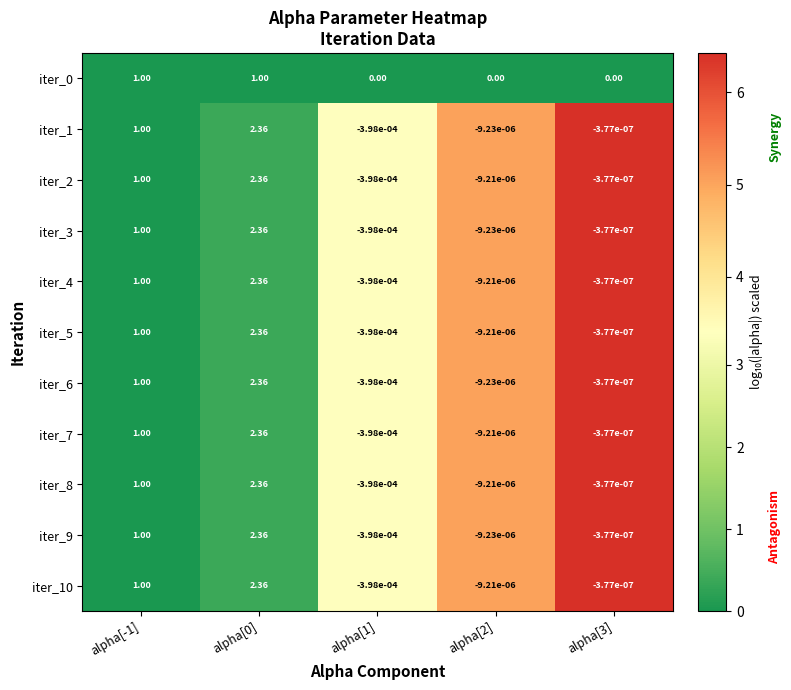

Is the value of iter_0 at alpha[1] greater than the value of iter_4 at alpha[3]?

Yes